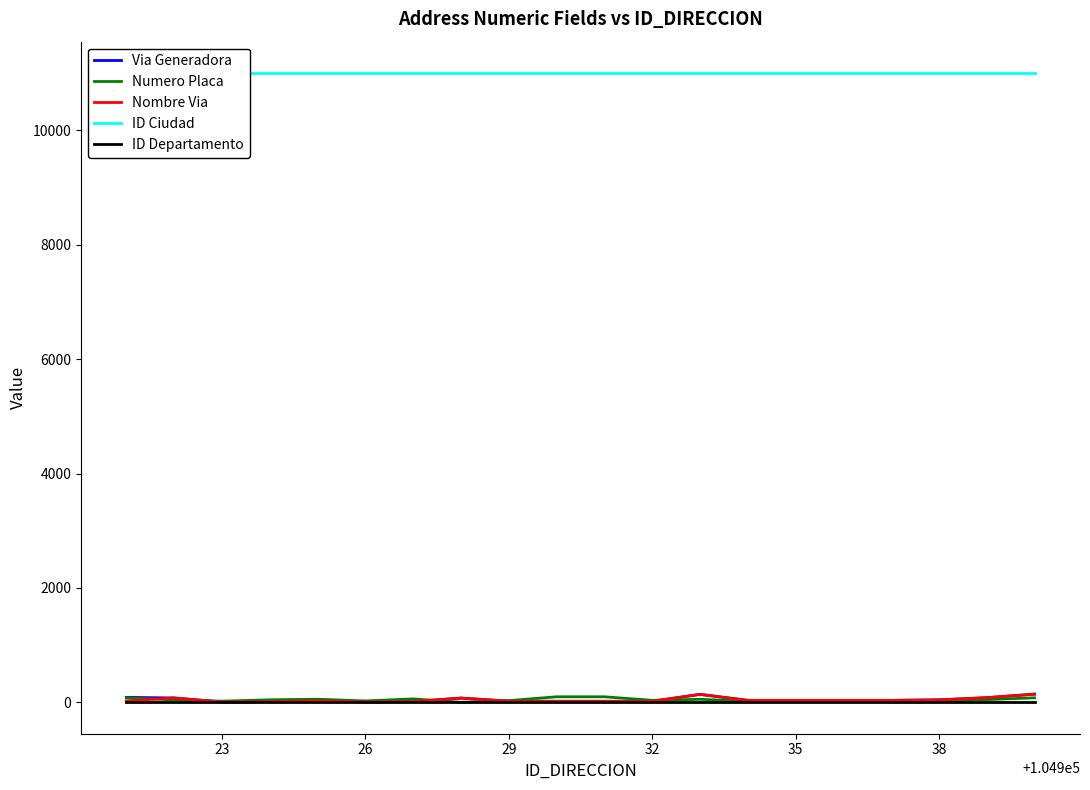

What is the approximate value of Numero Placa at 29, to the nearest 10?

30